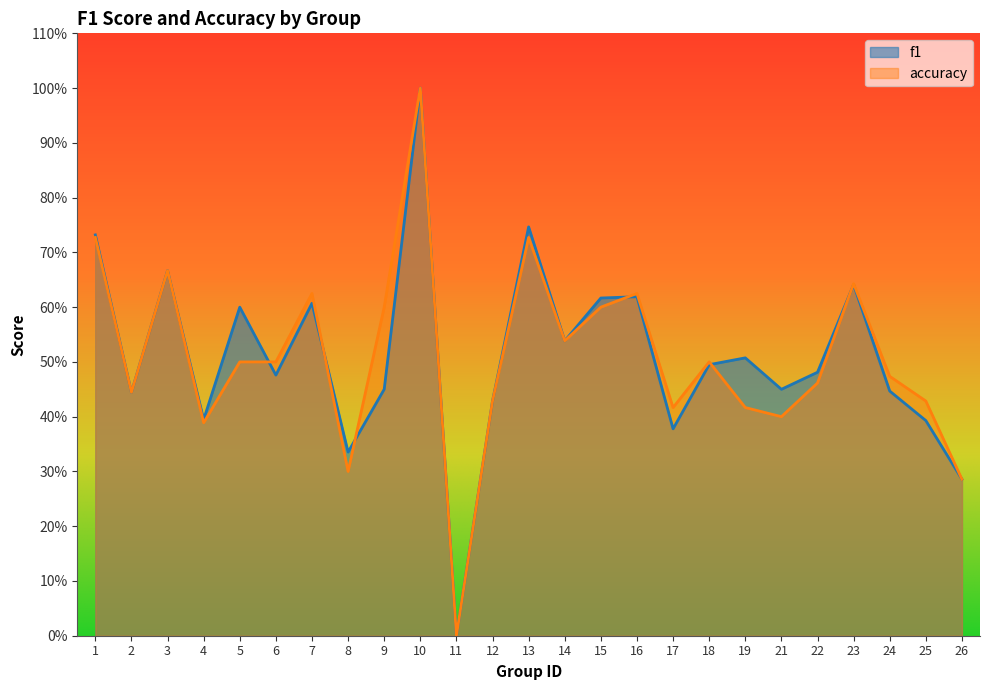

The value of f1 at 3 is 0.7. True or false?

True